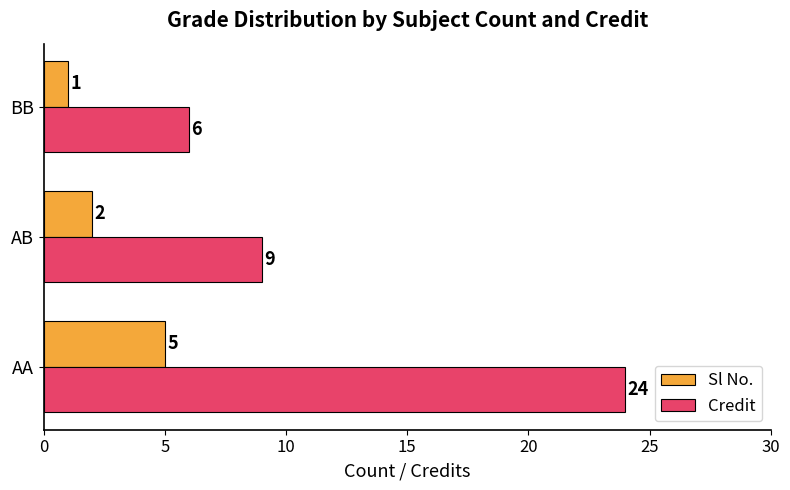

The value of Credit at AA is 11. True or false?

False